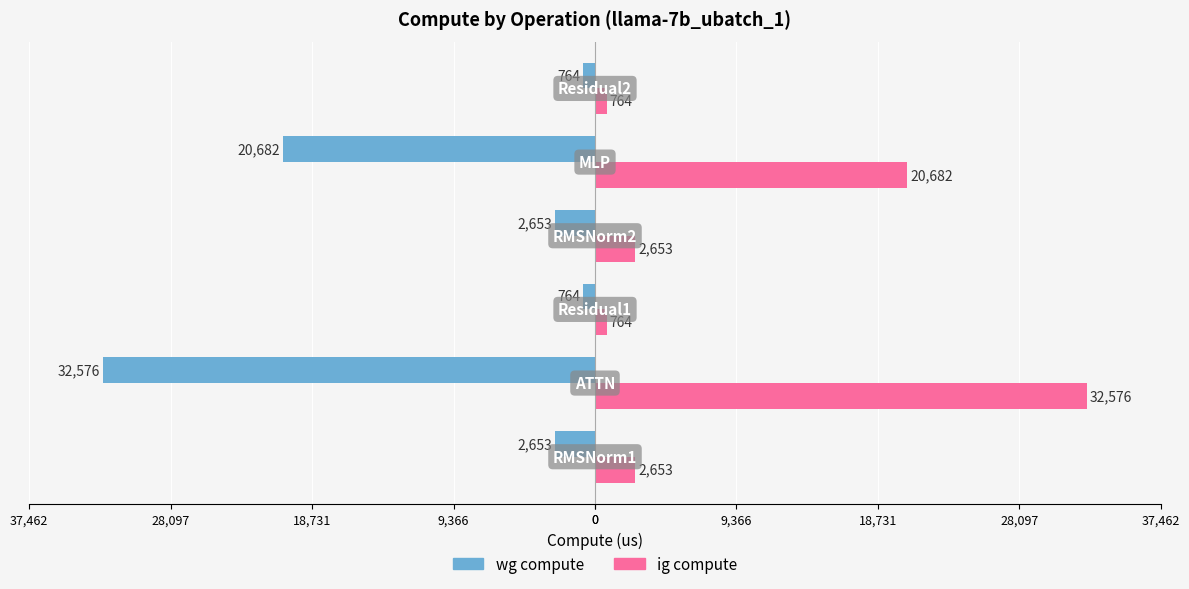

Reading left to right, what are all the values shown in this chart?

wg compute: -2652.9	-32575.8	-764.1	-2652.9	-20681.6	-764.1
ig compute: 2652.9	32575.8	764.1	2652.9	20681.6	764.1